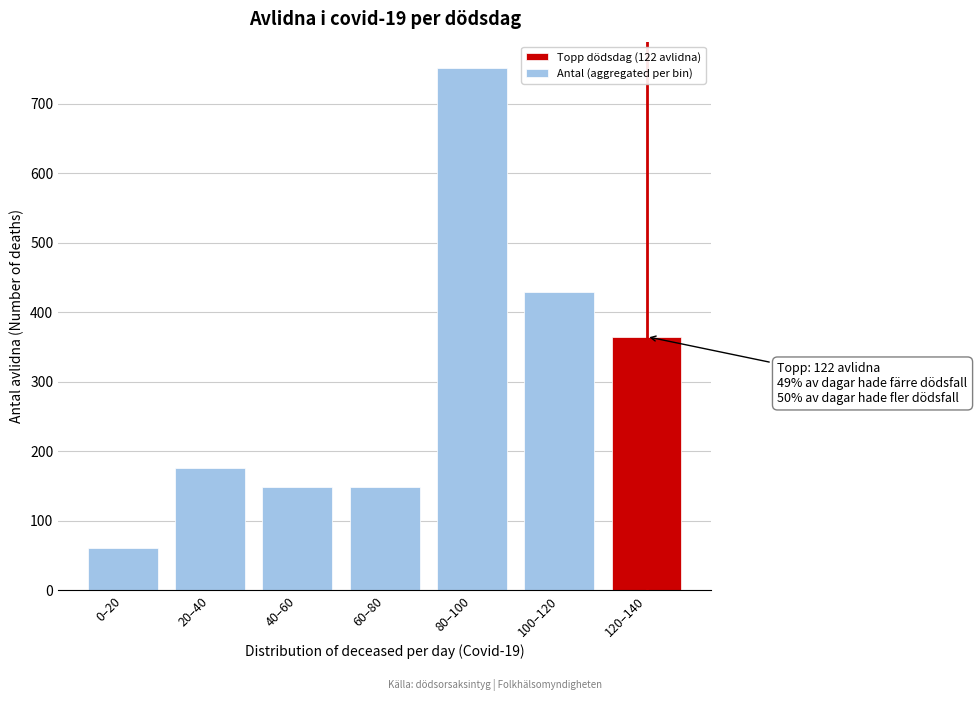

Reading right to left, list all the values displayed in this chart.

365	429	752	148	148	176	61